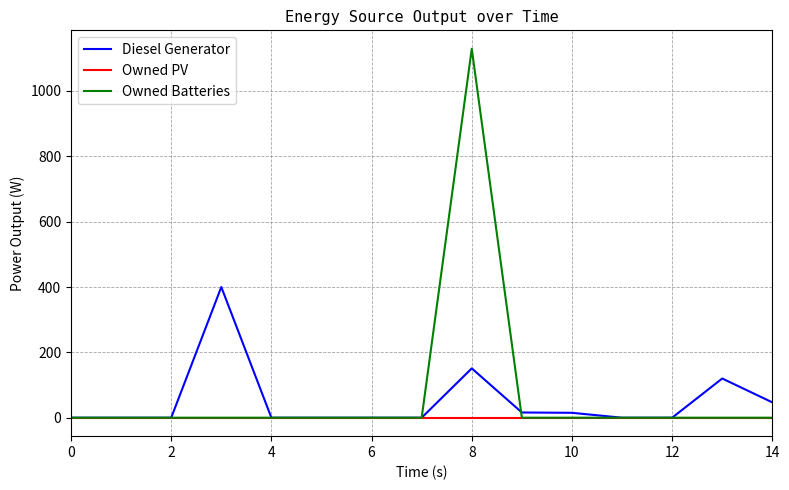

Rank the series by their maximum value, from highest to lowest.

Owned Batteries, Diesel Generator, Owned PV